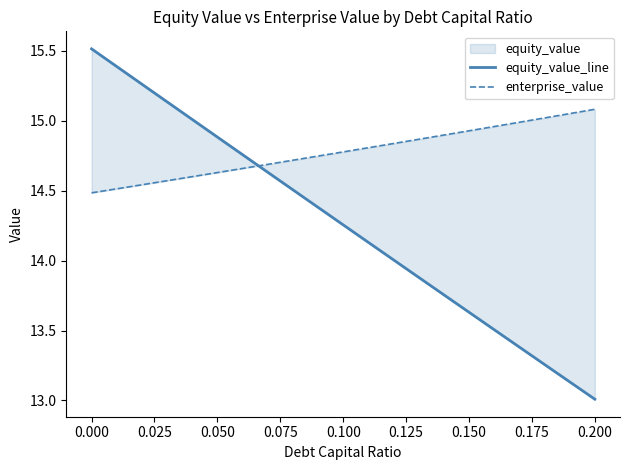

How many times do enterprise_value and equity_value_line cross each other?

1